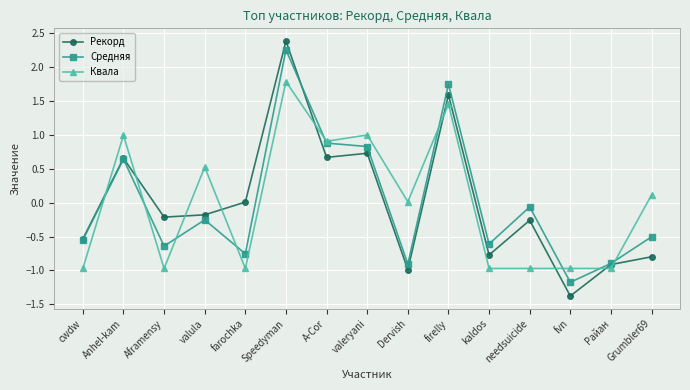

The Квала series shows -1.3 at needsuicide. True or false?

False